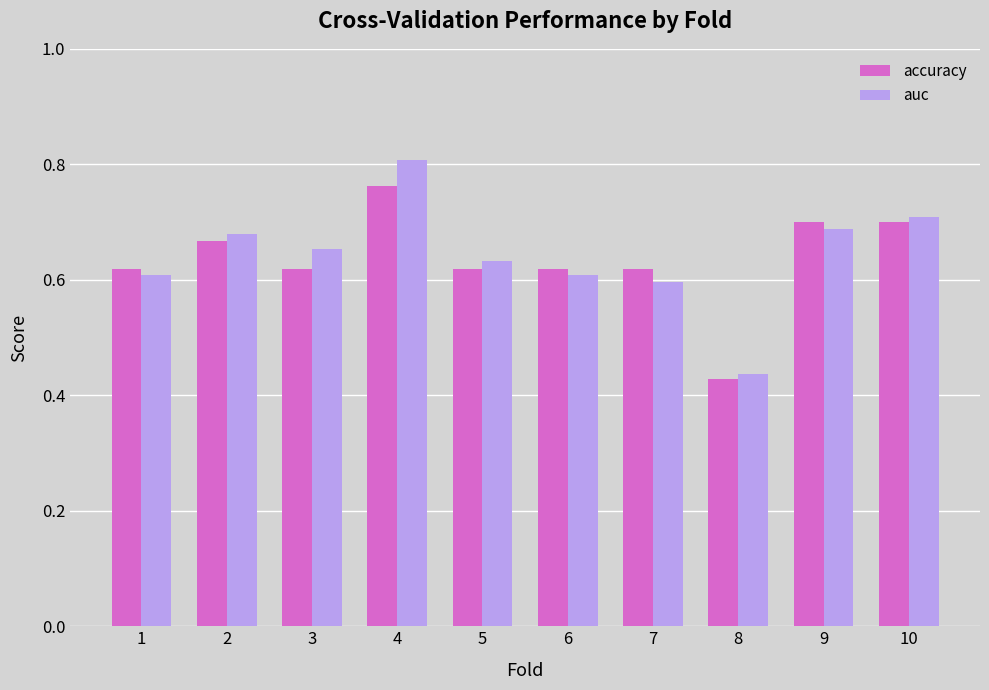

List the series in order of their peak value, lowest first.

accuracy, auc